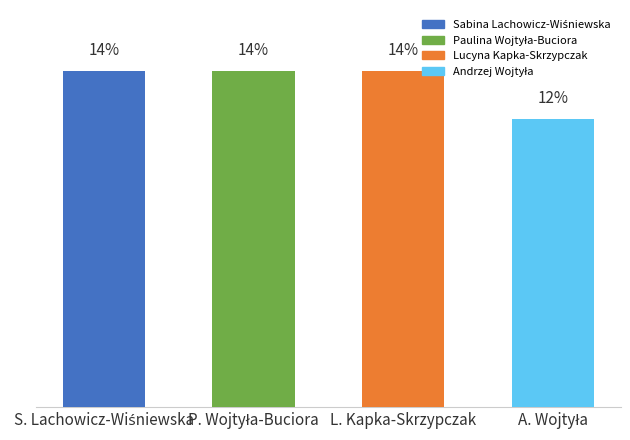

Does the chart contain any negative values?

No